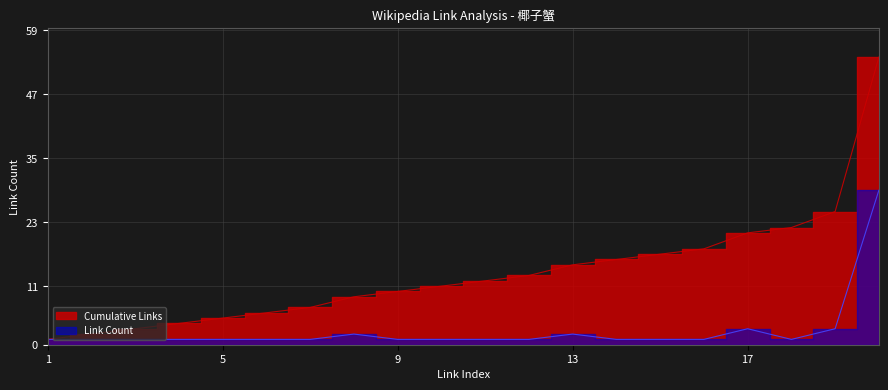

Is it true that cumulative equals 54 at 20?

True